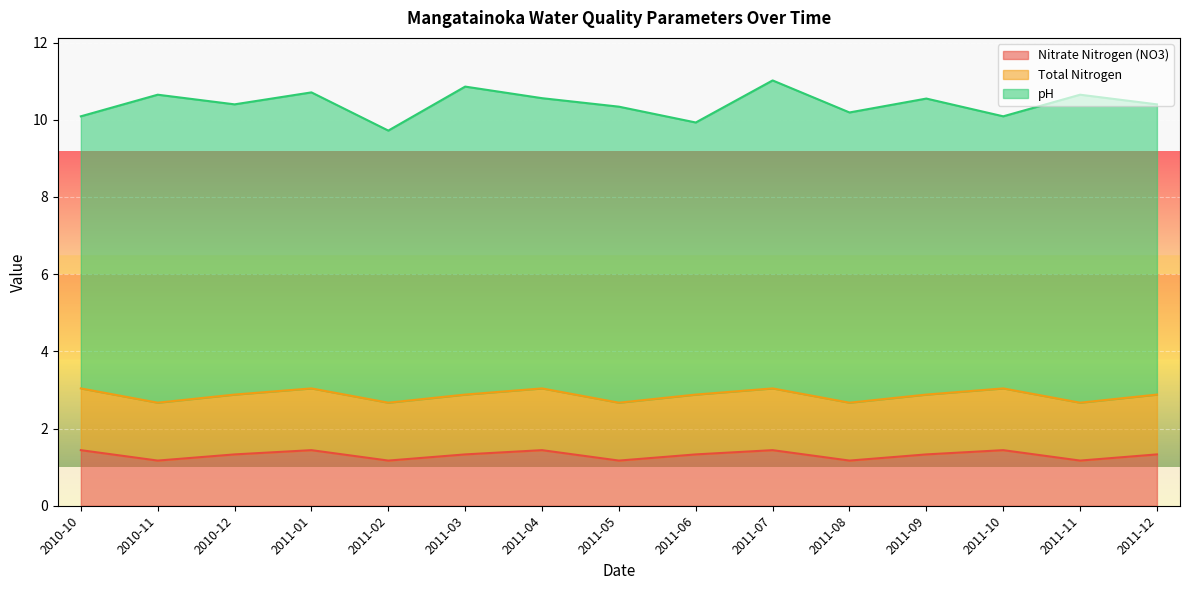

What is the label of the 8th point from the left?

2011-05